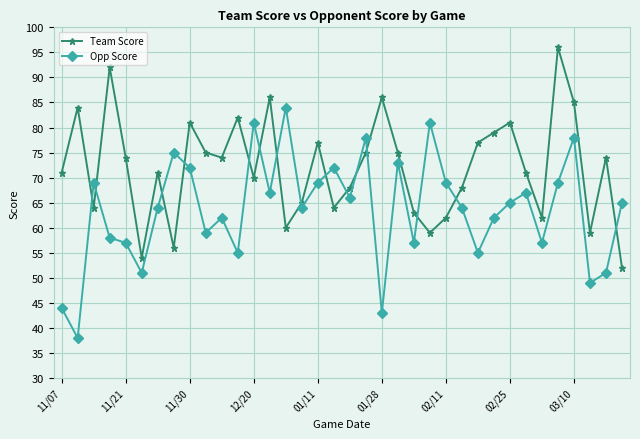

How many times do Opp Score and Team Score cross each other?

15